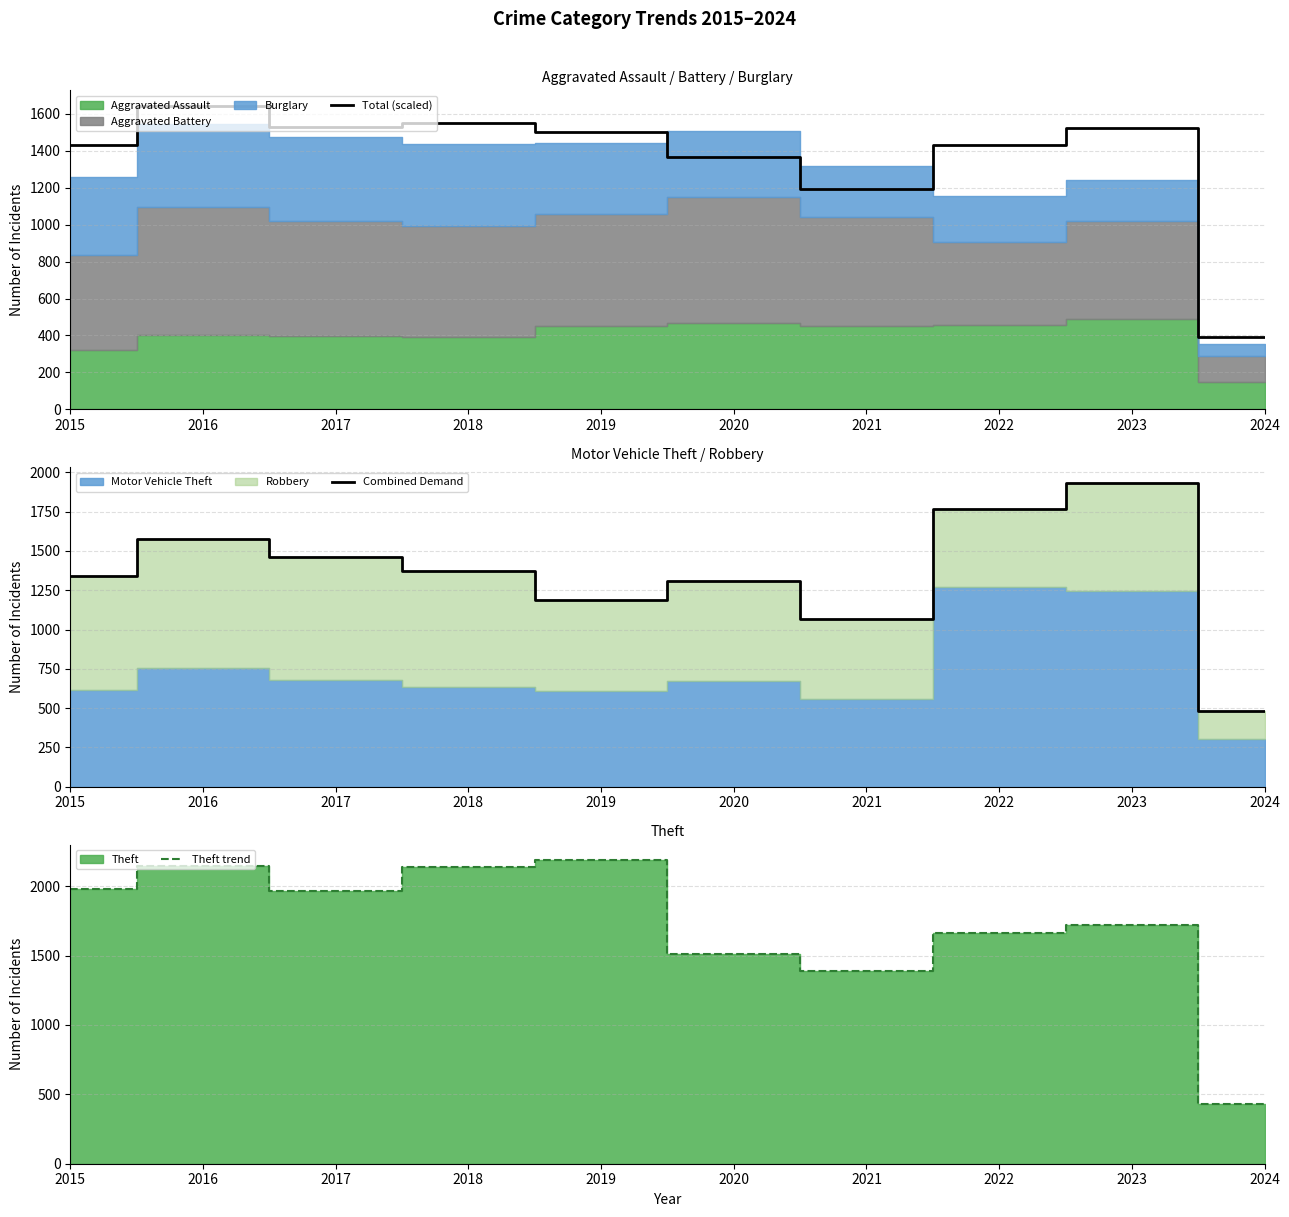

Which series has the widest spread of values?

Theft trend